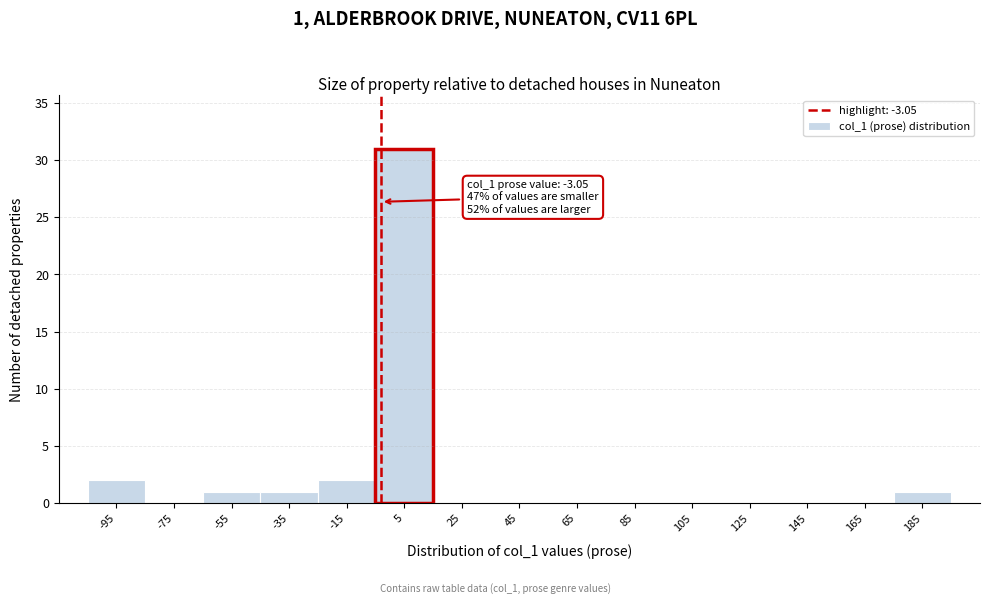

Which range on the x-axis has the tallest bar?

-5 to 15